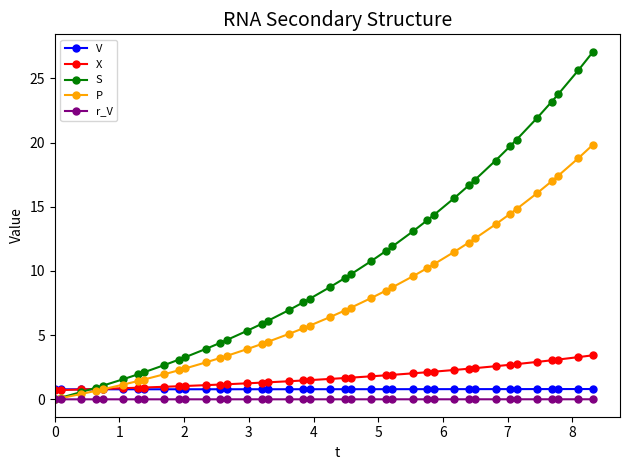

How many lines are shown in the chart?

5